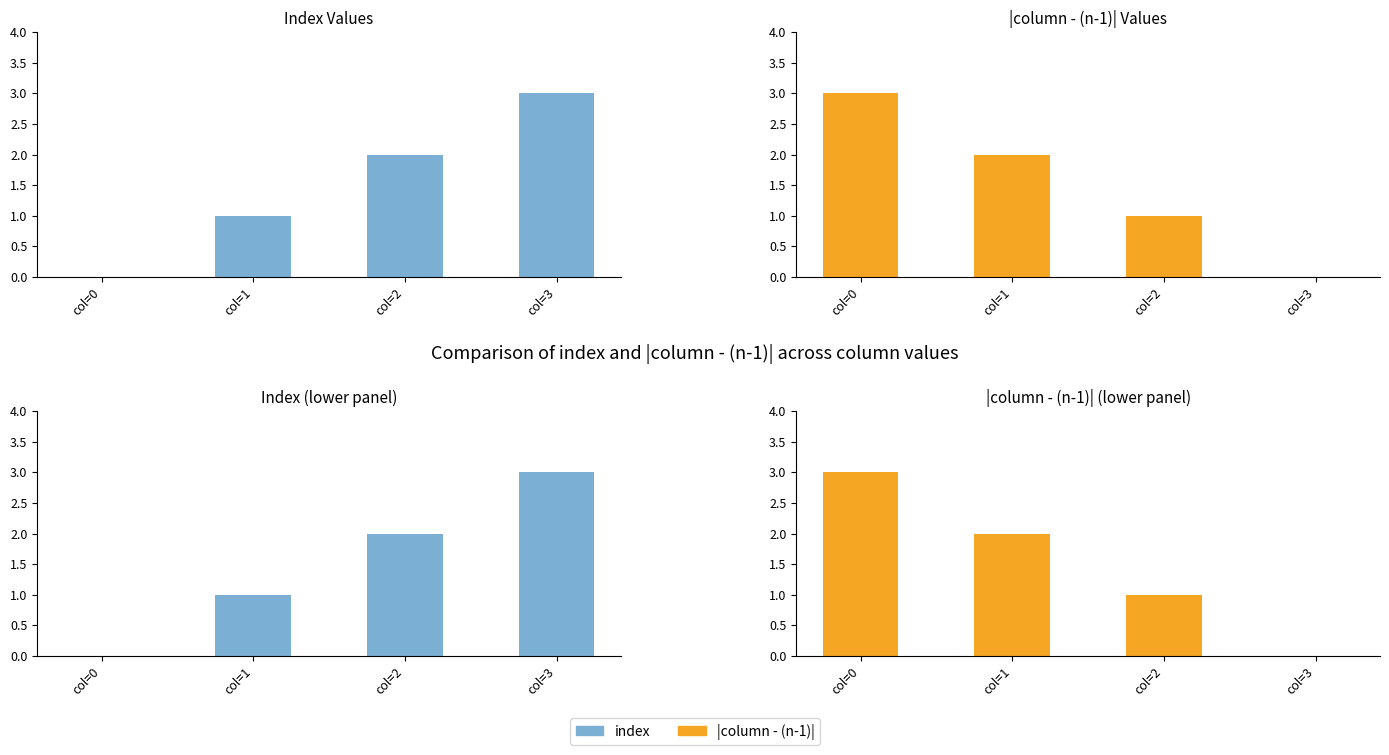

What is the sum of all index values?

6